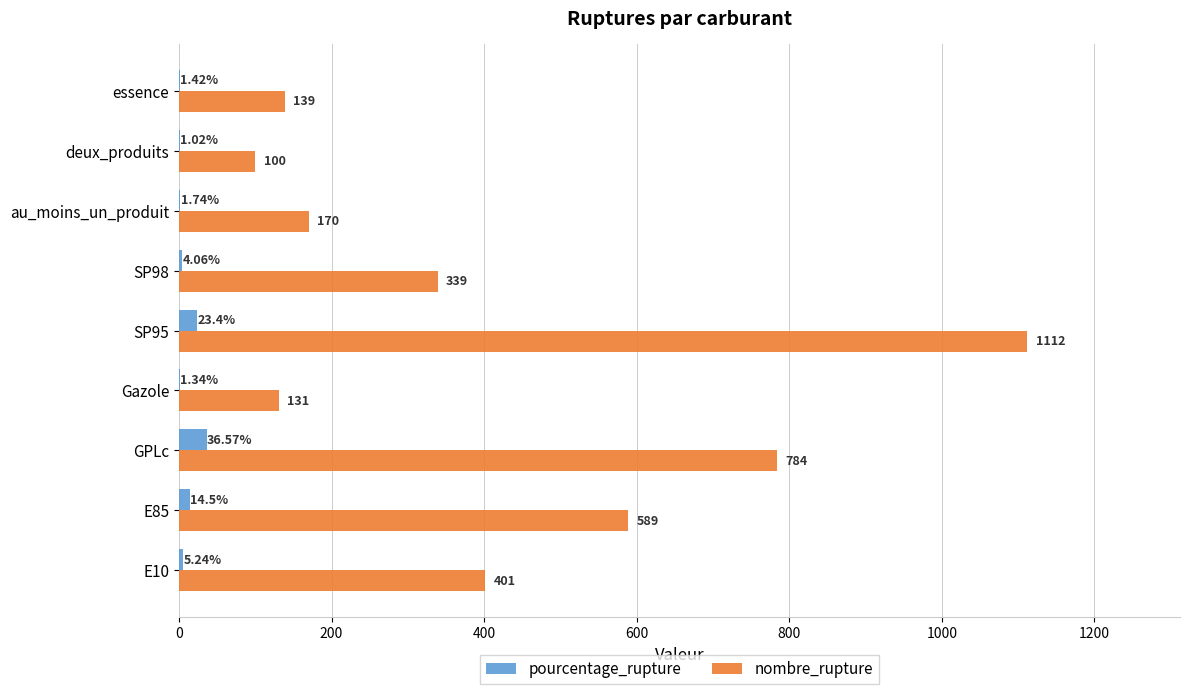

Which category has the highest value in the nombre_rupture series?

SP95